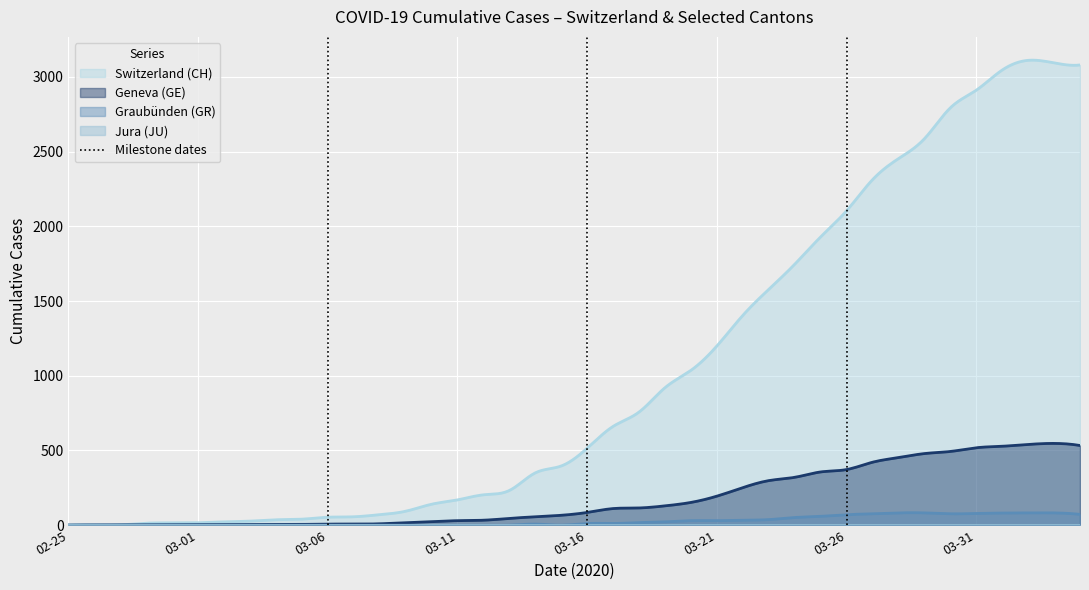

At which category is the sum across all series the highest?

2020-04-02